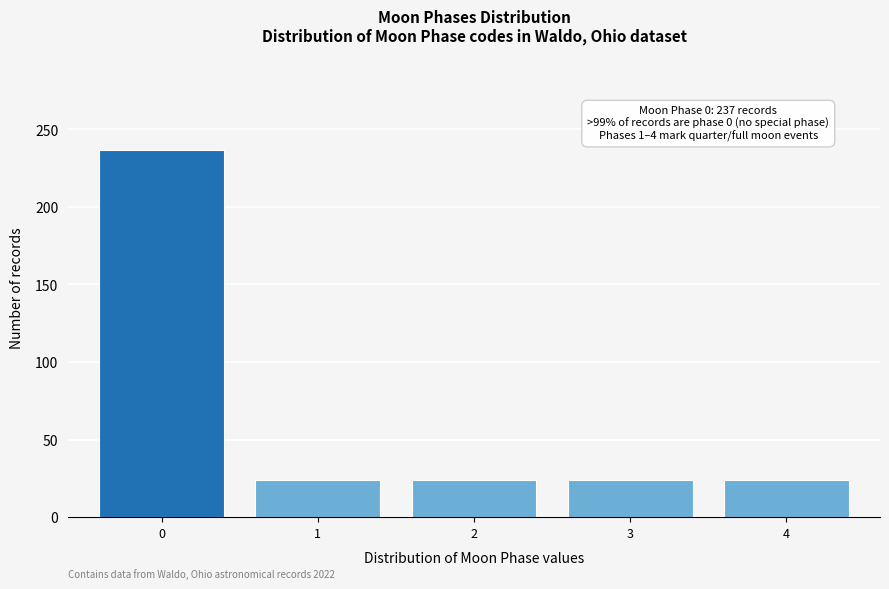

Reading right to left, extract all data points from this chart.

24	24	24	24	237